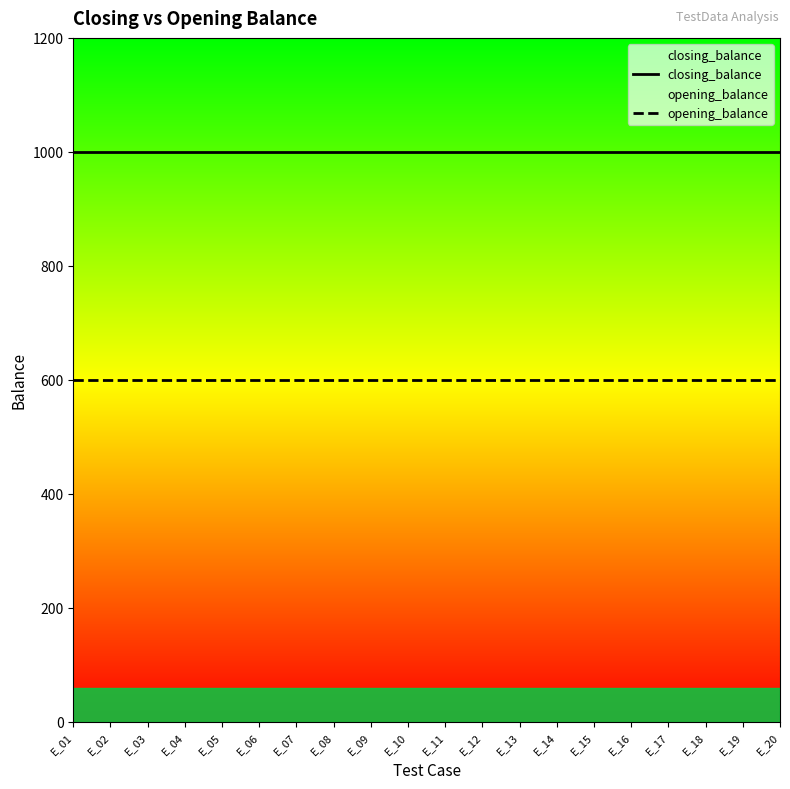

At which label does opening_balance reach its peak?

E_01